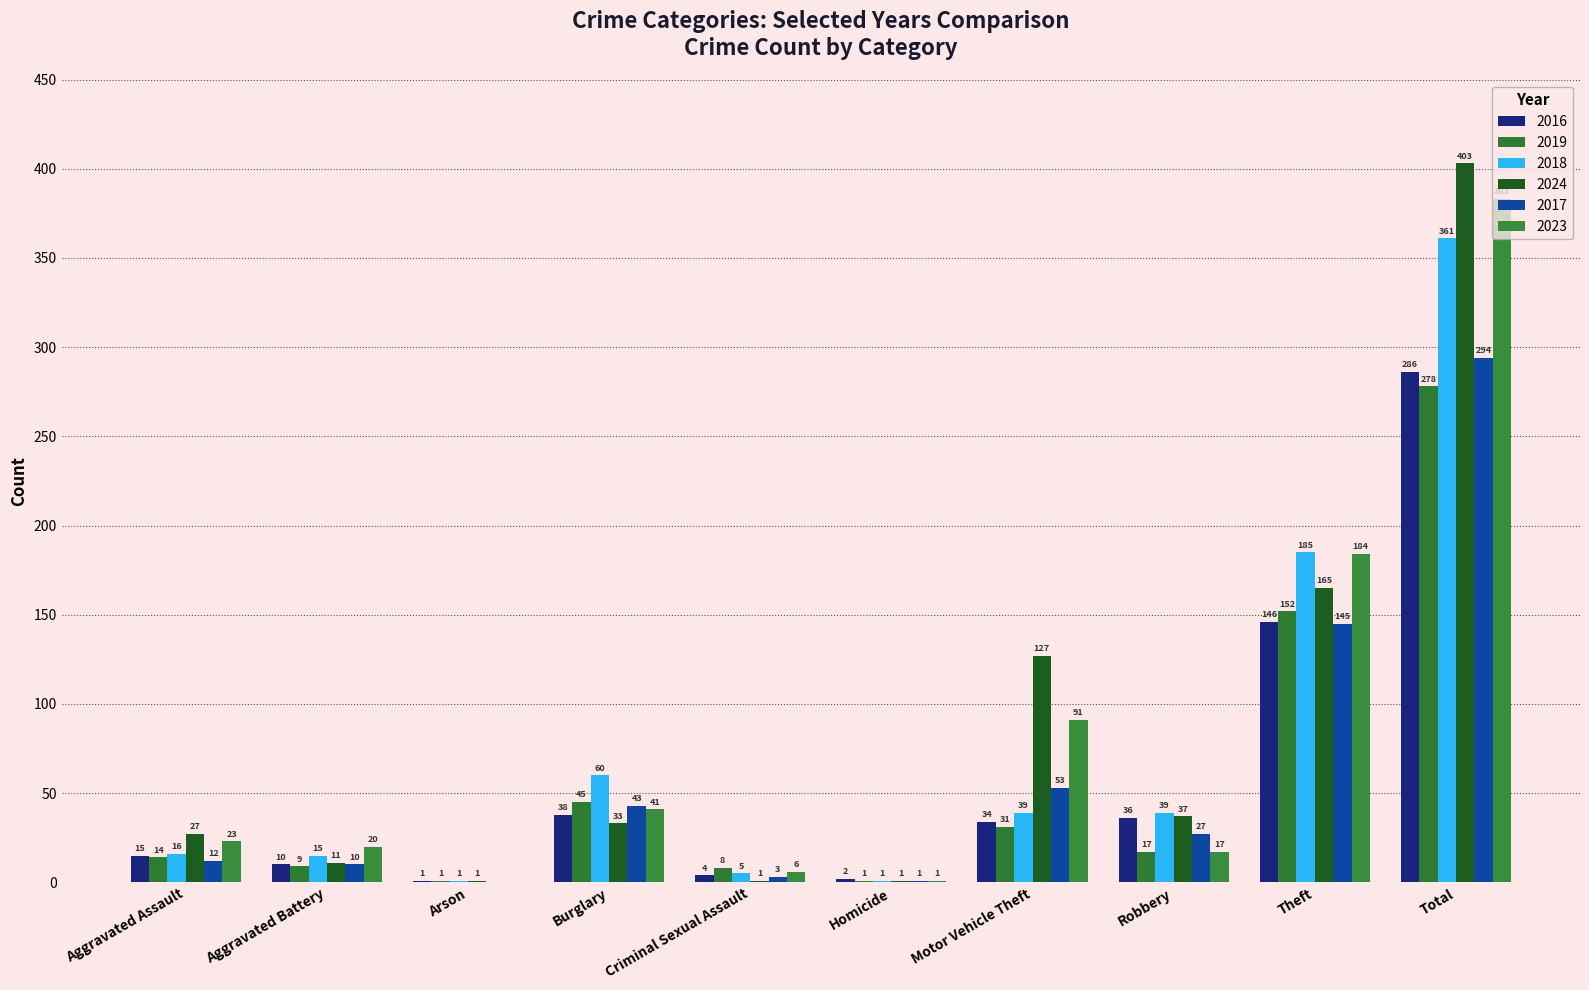

What is the spread (max minus min) of values at Arson?

1